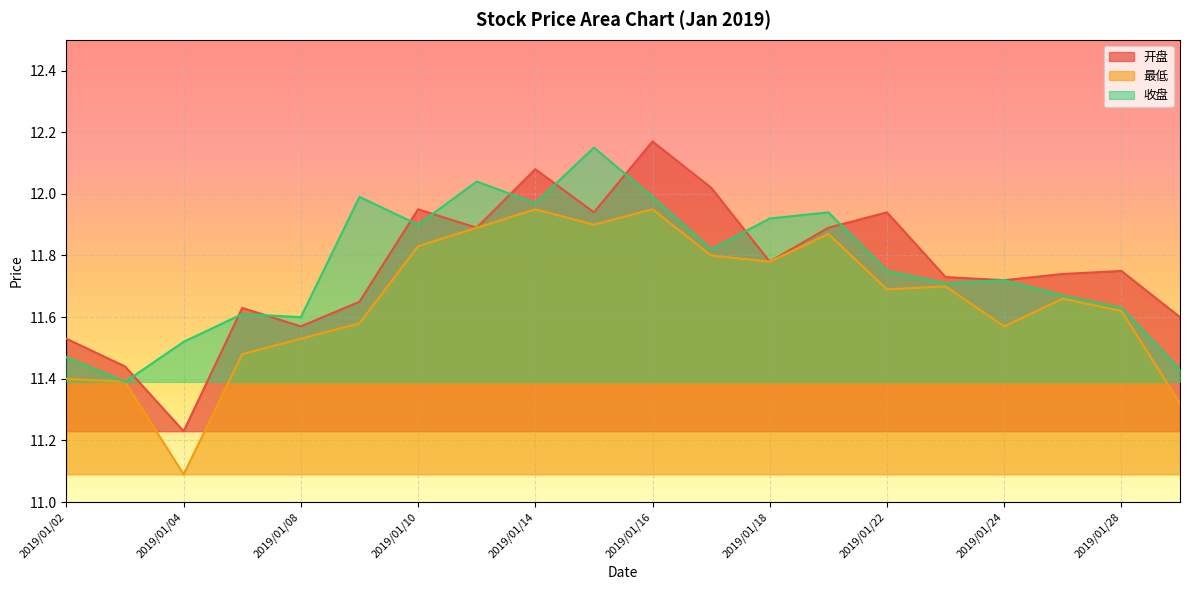

Reading left to right, what are all the values shown in this chart?

开盘: 11.5	11.4	11.2	11.6	11.6	11.7	11.9	11.9	12.1	11.9	12.2	12.0	11.8	11.9	11.9	11.7	11.7	11.7	11.8	11.6
最低: 11.4	11.4	11.1	11.5	11.5	11.6	11.8	11.9	11.9	11.9	11.9	11.8	11.8	11.9	11.7	11.7	11.6	11.7	11.6	11.3
收盘: 11.5	11.4	11.5	11.6	11.6	12.0	11.9	12.0	12.0	12.2	12.0	11.8	11.9	11.9	11.8	11.7	11.7	11.7	11.6	11.4